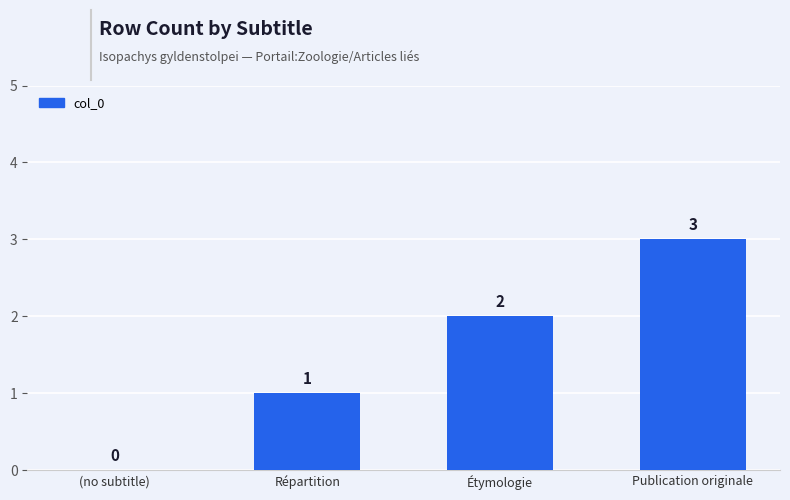

True or false: the data shows 0 at Répartition.

False